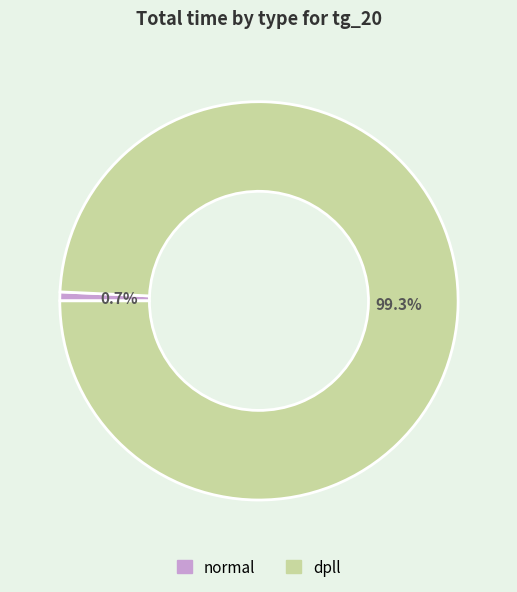

What percentage is the dpll slice, to the nearest percent?

99%